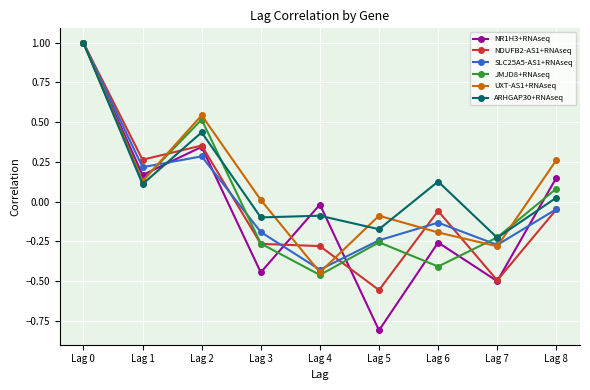

Where is the first local minimum for ARHGAP30+RNAseq?

Lag 1